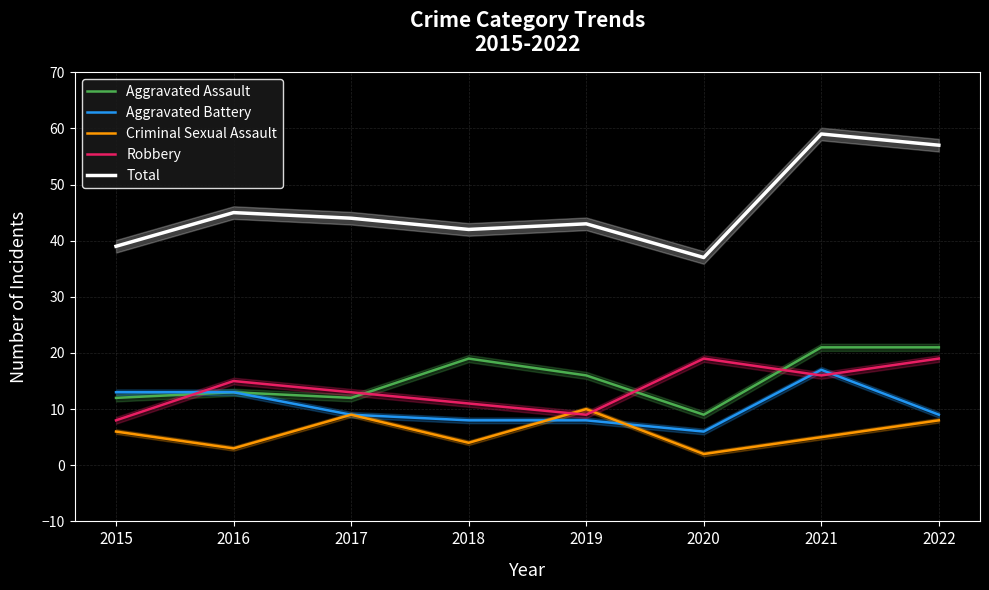

What are all the series names shown in the legend?

Aggravated Assault, Aggravated Battery, Criminal Sexual Assault, Robbery, Total